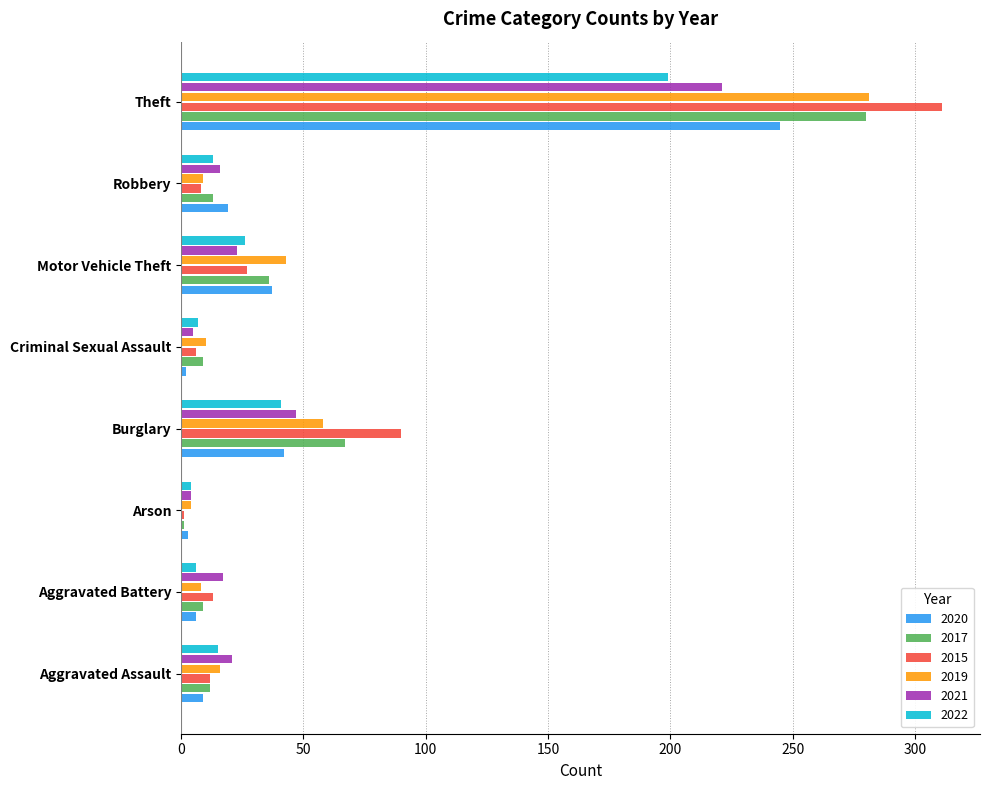

At which category does the chart reach its peak across all series?

Theft